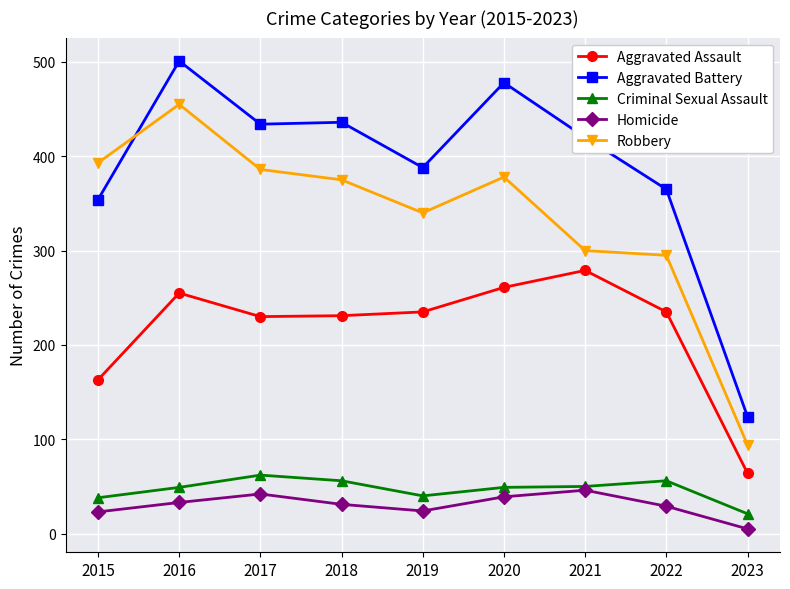

Count the number of categories in the chart.

9